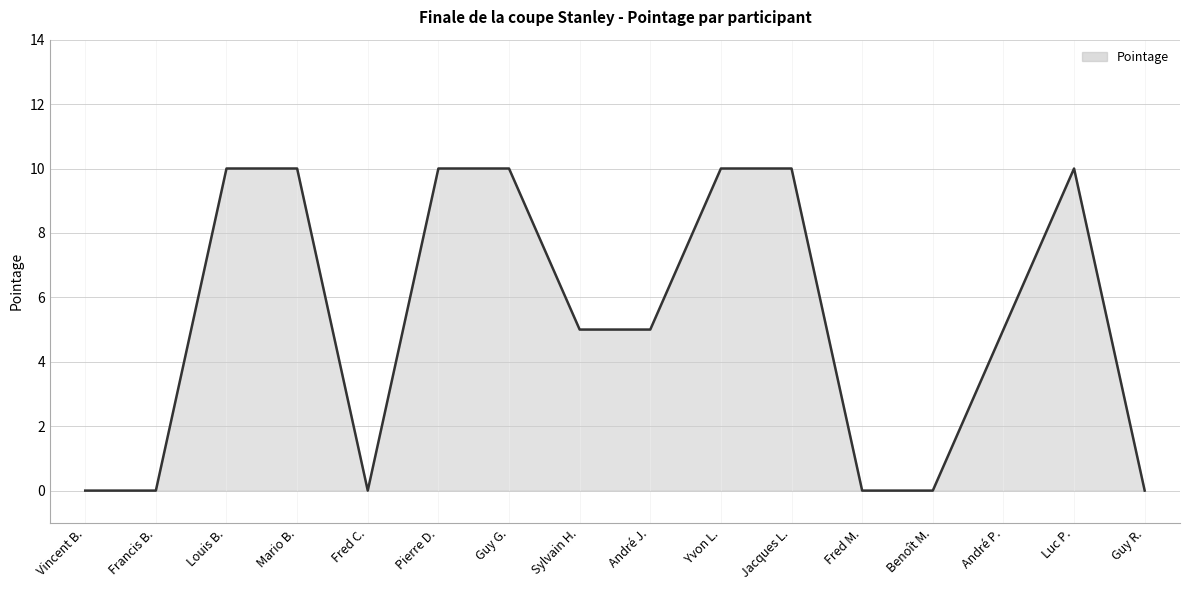

Does the chart have visible grid lines?

Yes